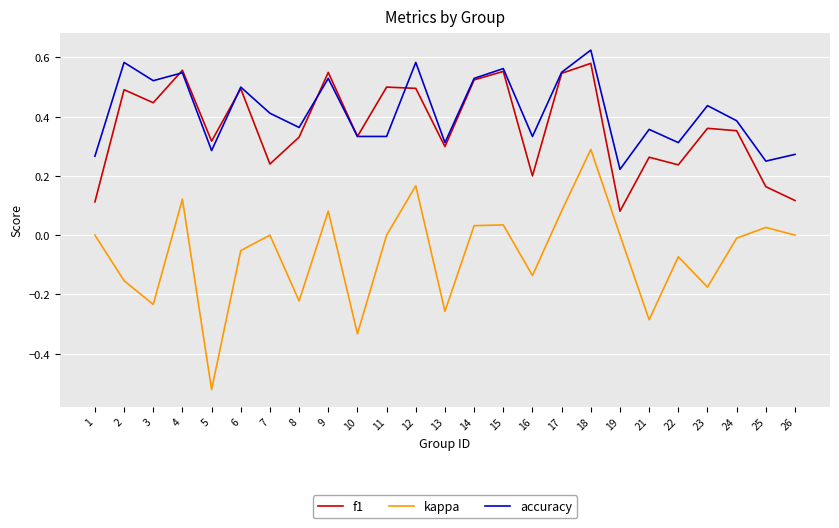

Rank the series at 19 from highest to lowest value.

accuracy, f1, kappa